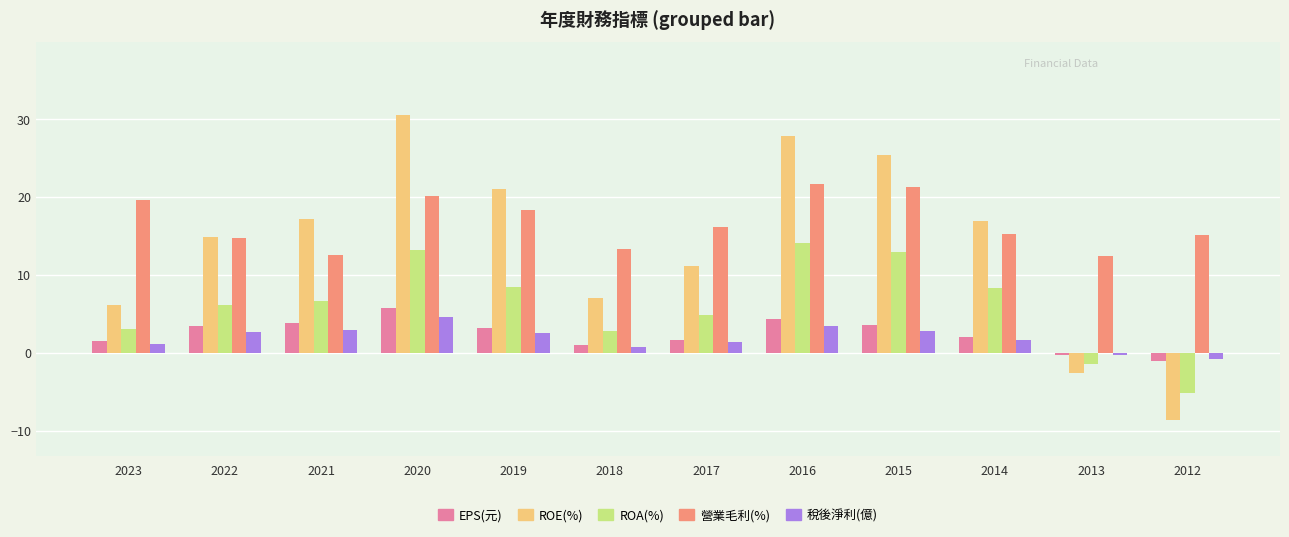

Which series has the largest total across all categories?

營業毛利(%)